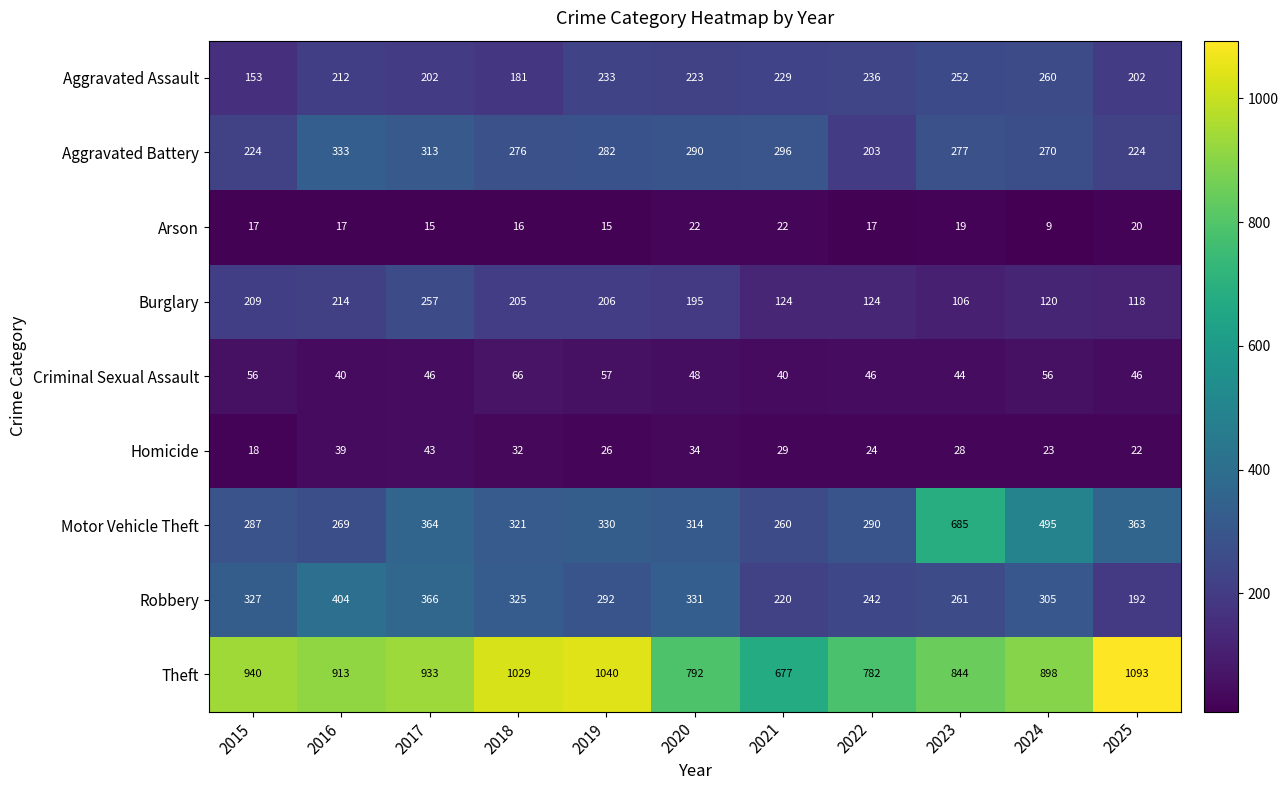

What is the minimum value shown in the chart?

9